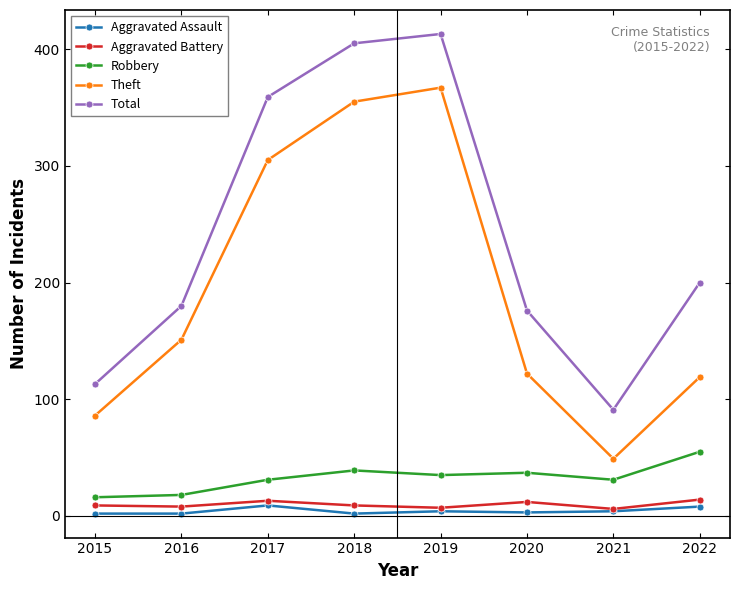

What is the value of the Aggravated Assault point at the 4th from the left?

2